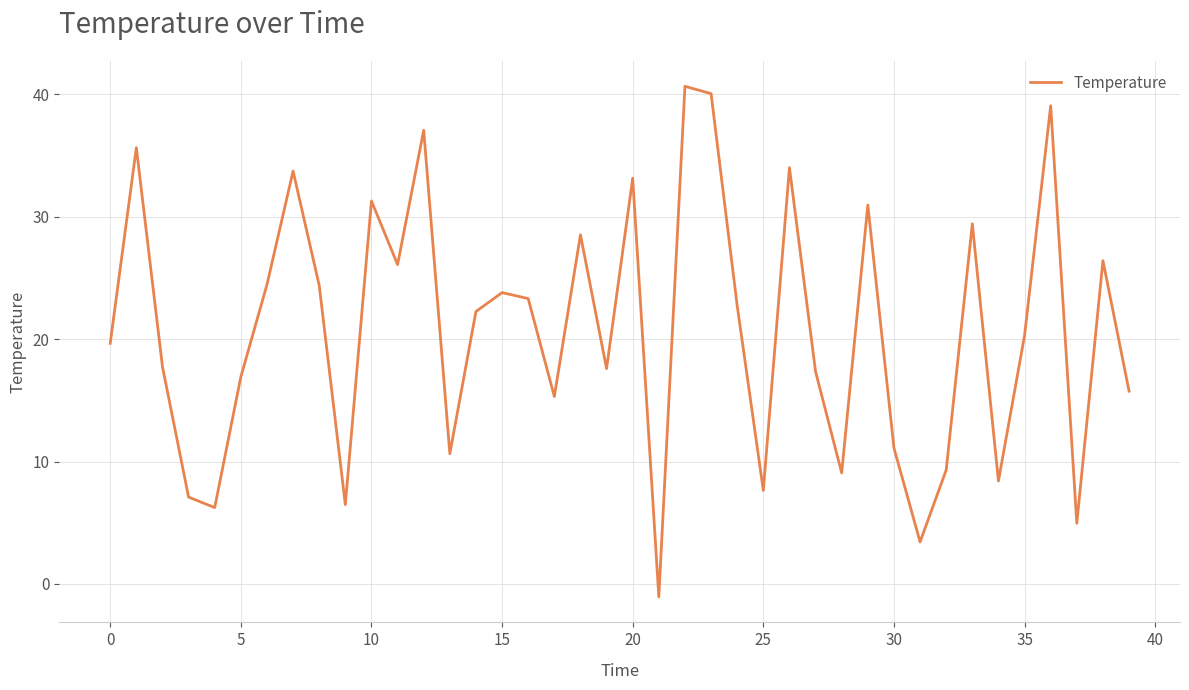

What is the smallest value displayed?

-1.1